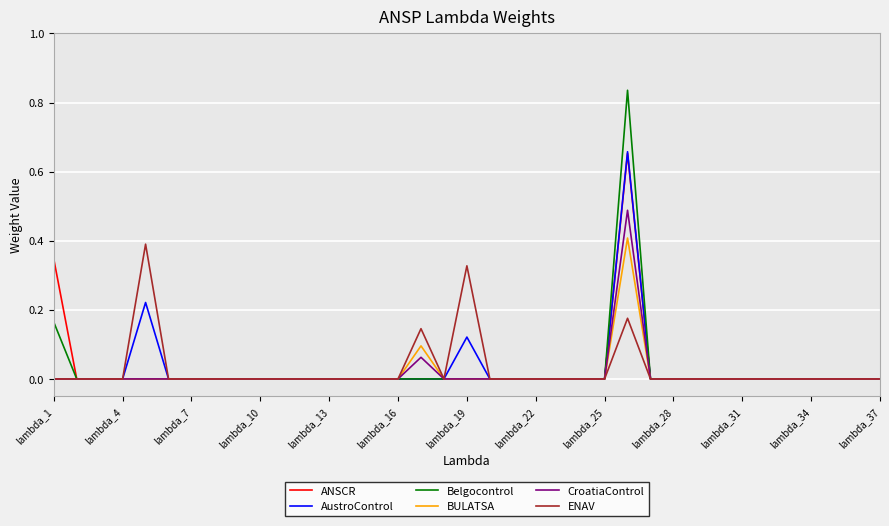

Which series has the largest range (max minus min)?

Belgocontrol